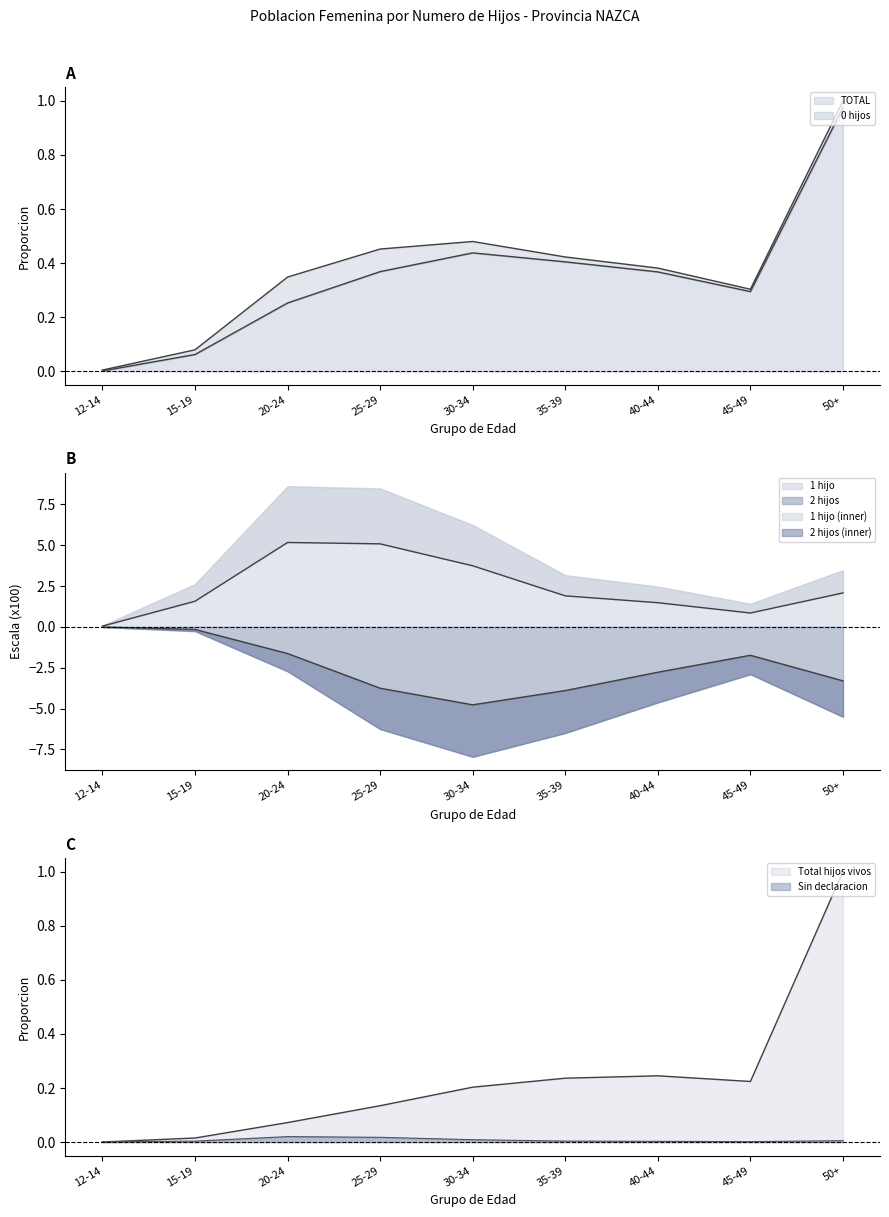

Is the value of Sin declaracion at 40-44 greater than the value of 1 hijo at 12-14?

No